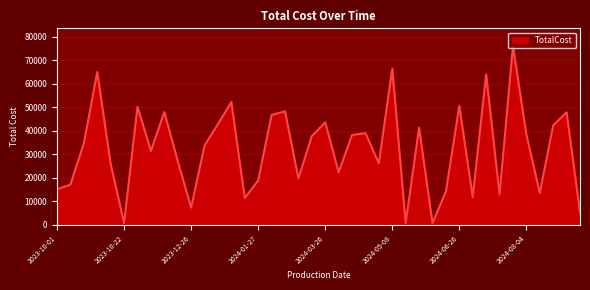

How many lines are shown in the chart?

1